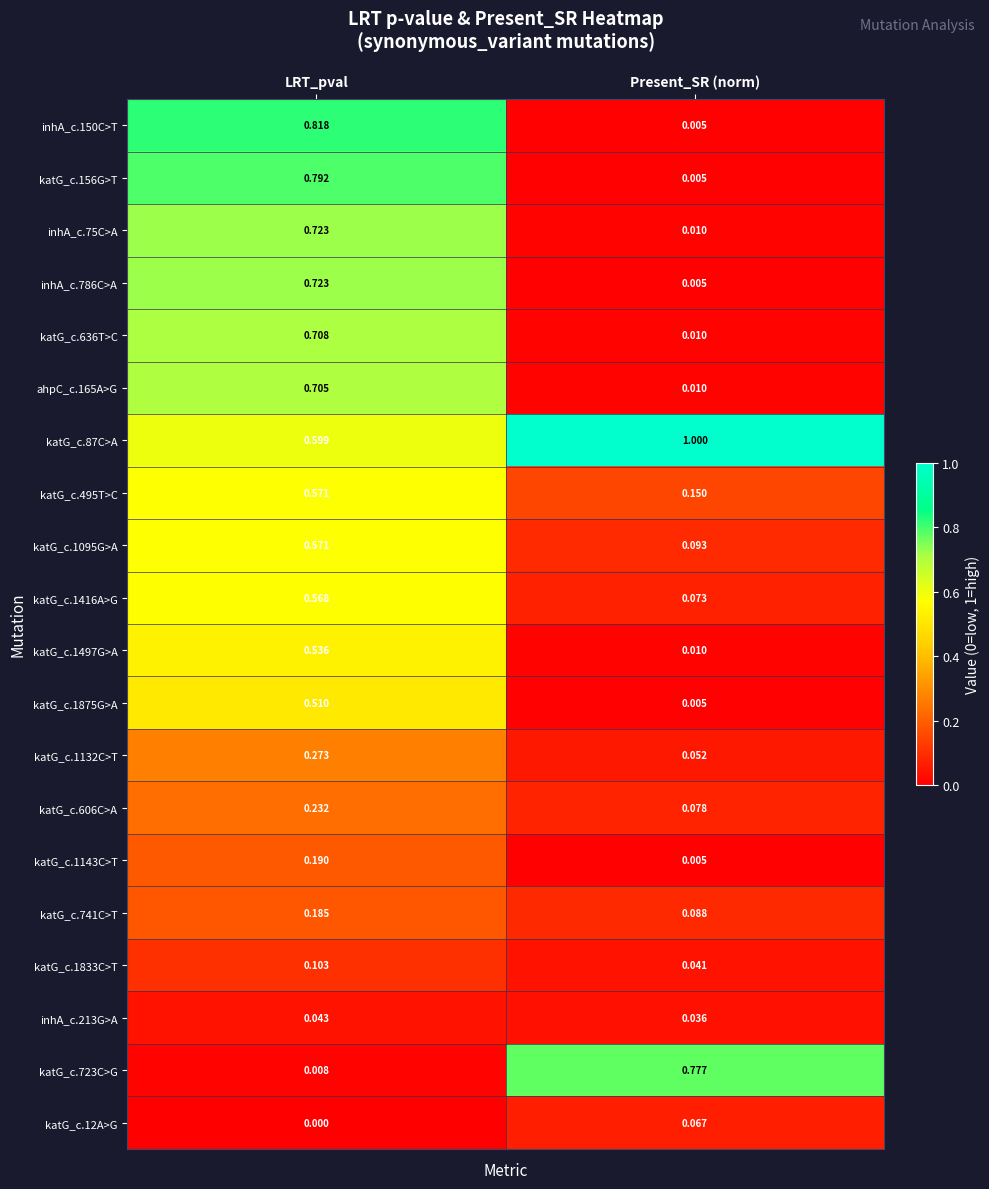

List the labels in order of katG_c.1497G>A value, smallest first.

Present_SR (norm), LRT_pval